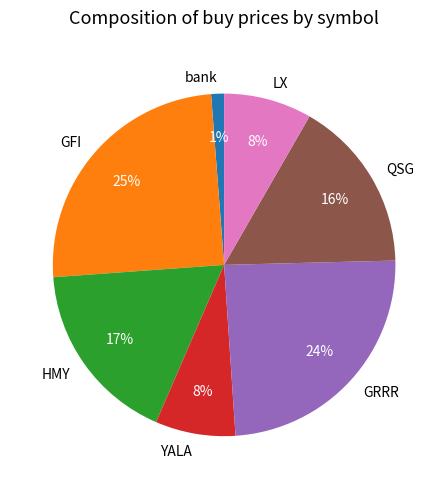

True or false: bank accounts for 13% of the total.

False